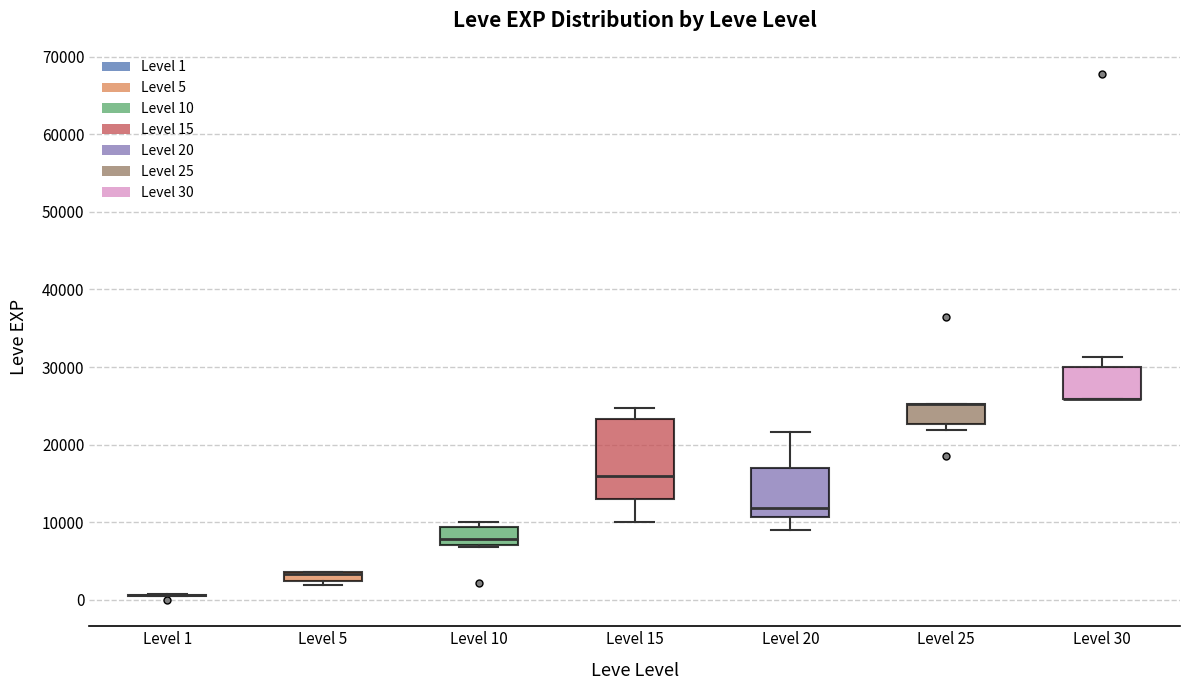

Which box is the tallest, from its lower edge to its upper edge?

Level 15